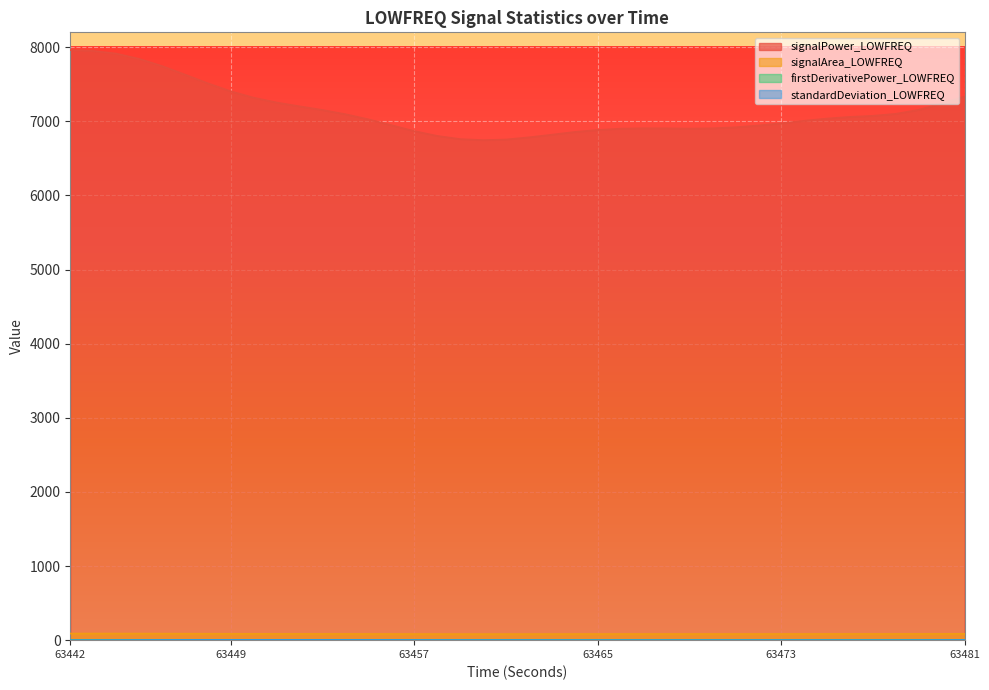

Is the value of firstDerivativePower_LOWFREQ at 63474 greater than the value of signalPower_LOWFREQ at 63454?

No